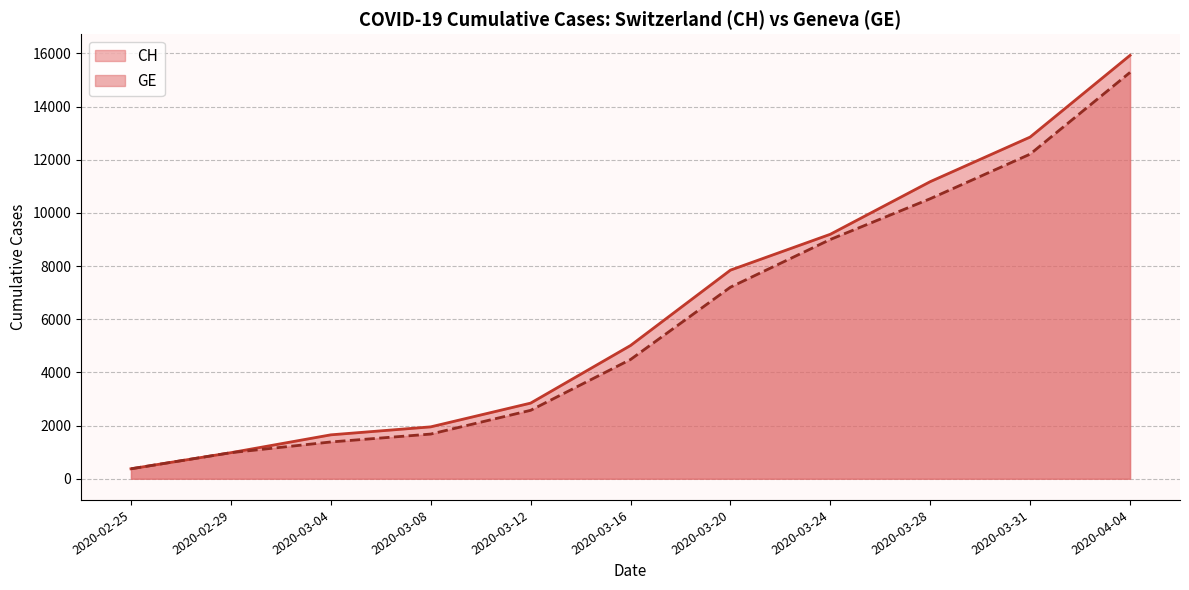

At how many categories does at least one series exceed 3956?

6